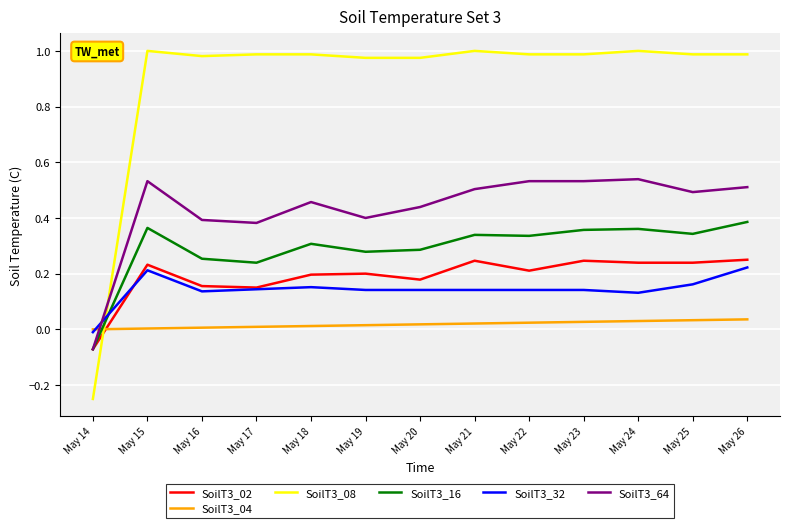

Which series has the widest spread of values?

SoilT3_08